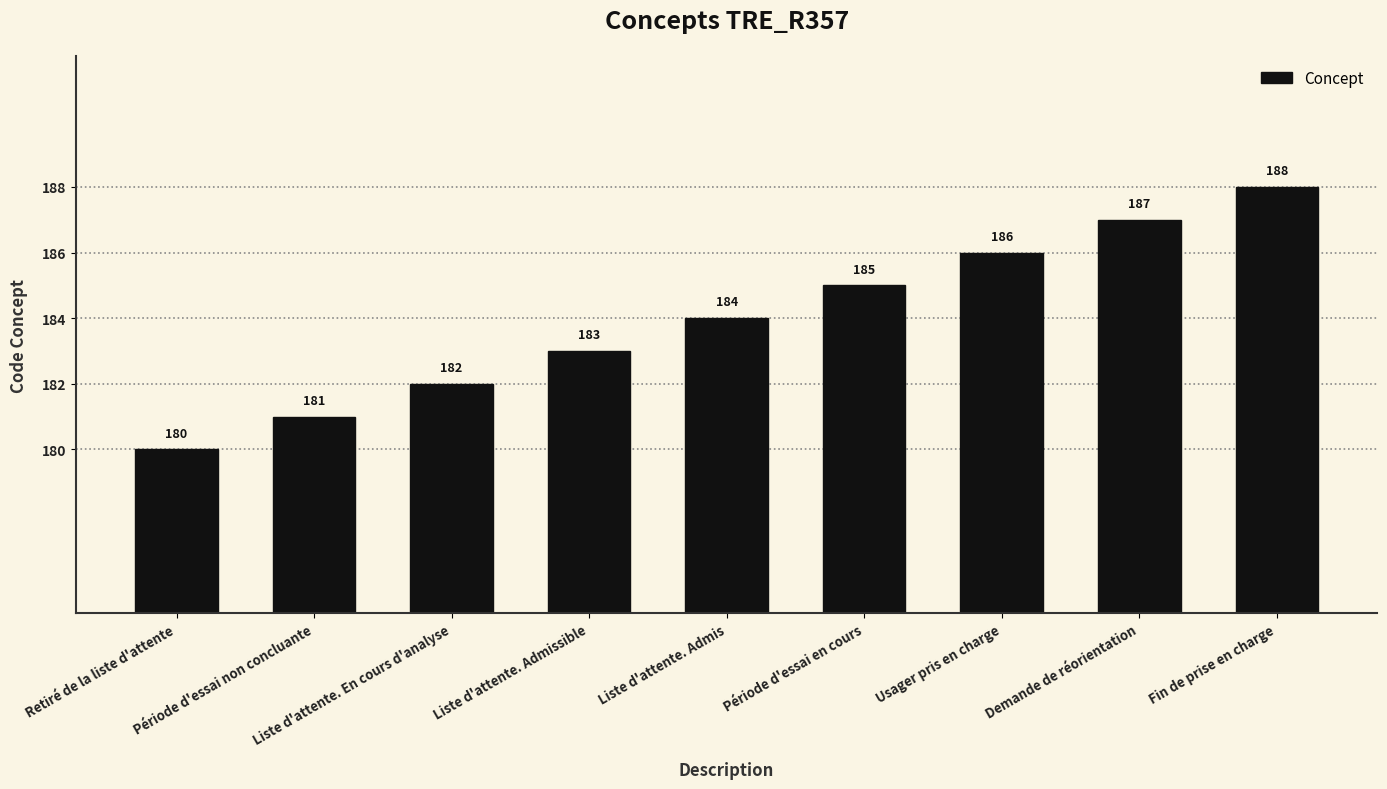

Reading left to right, extract all data points from this chart.

Retiré de la liste d'attente=180	Période d'essai non concluante=181	Liste d'attente. En cours d'analyse=182	Liste d'attente. Admissible=183	Liste d'attente. Admis=184	Période d'essai en cours=185	Usager pris en charge=186	Demande de réorientation=187	Fin de prise en charge=188